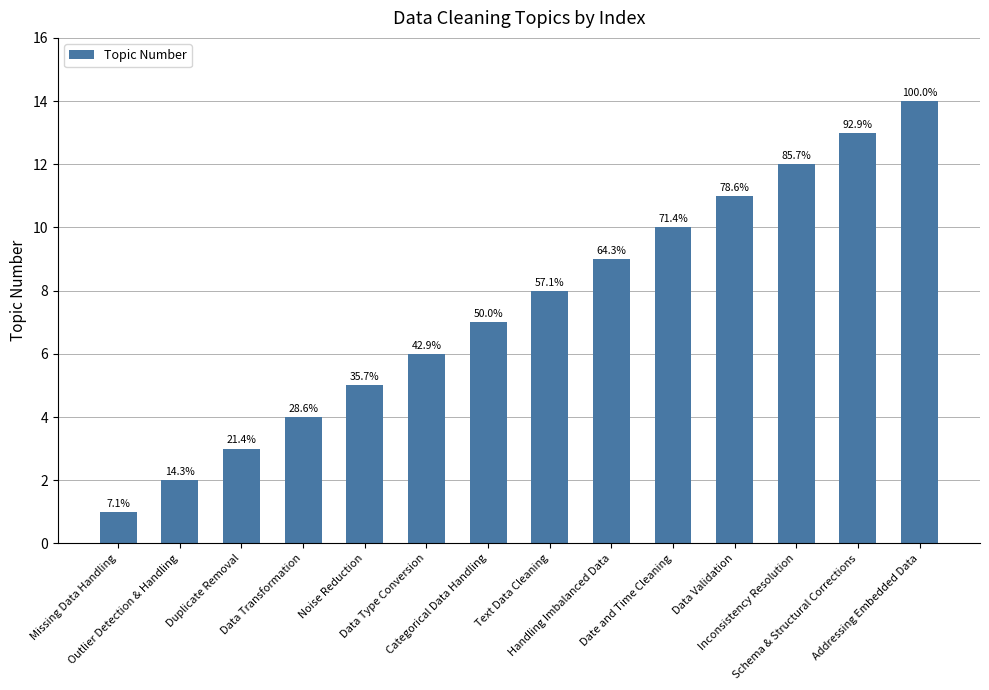

How many bars are there in total?

14